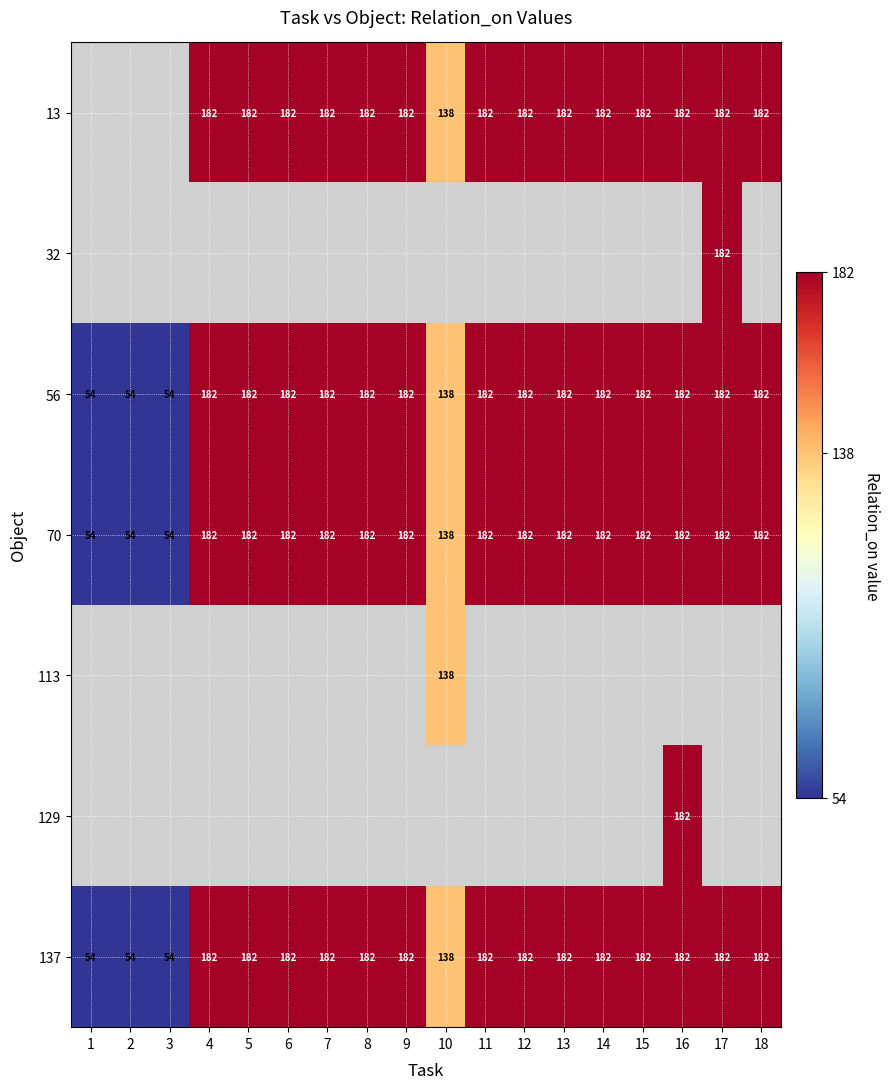

The value of 137 at 13 is 125. True or false?

False